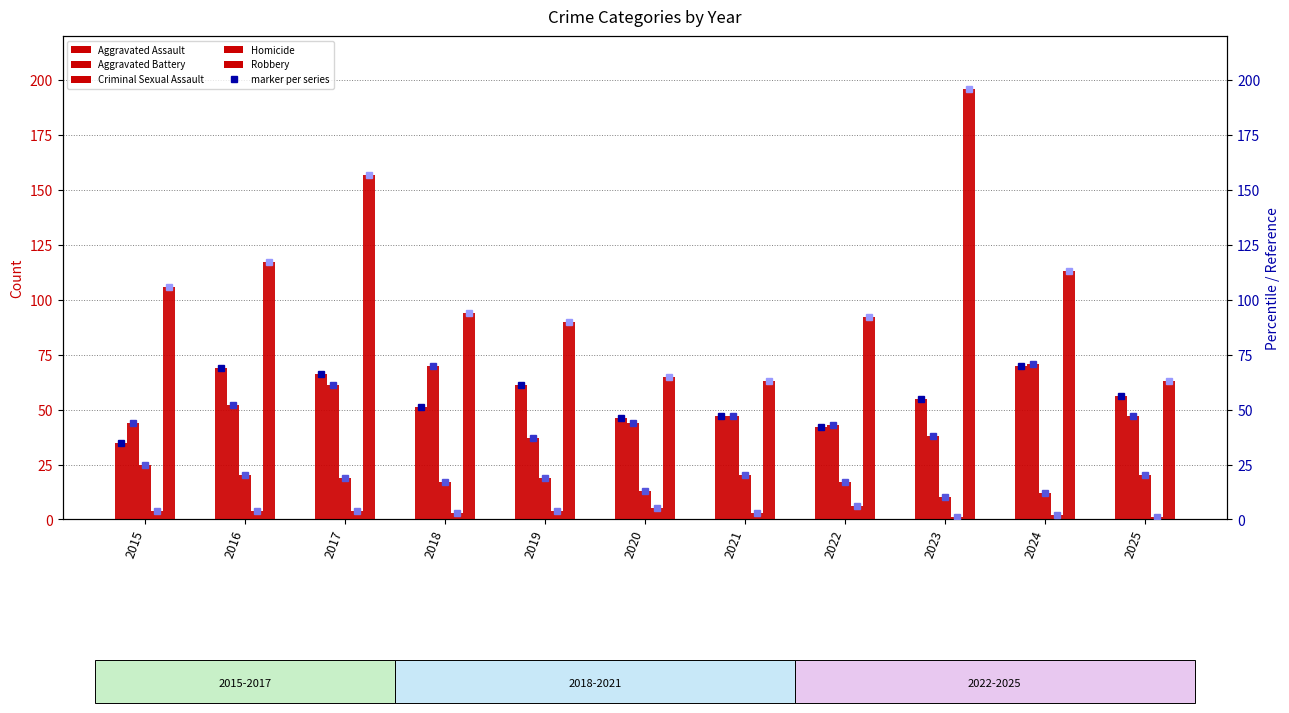

The Aggravated Assault series shows 29 at 2016. True or false?

False